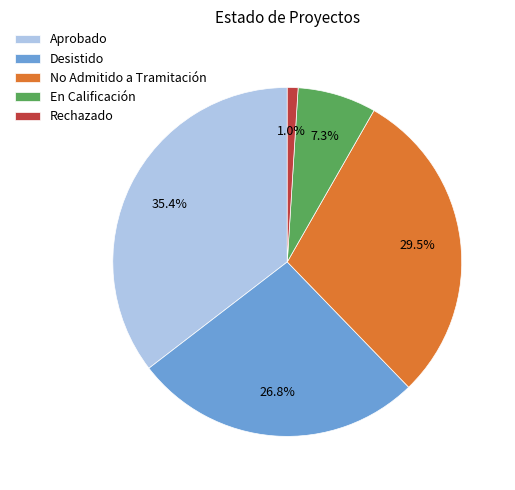

What percentage do En Calificación and No Admitido a Tramitación together represent?

36.8%